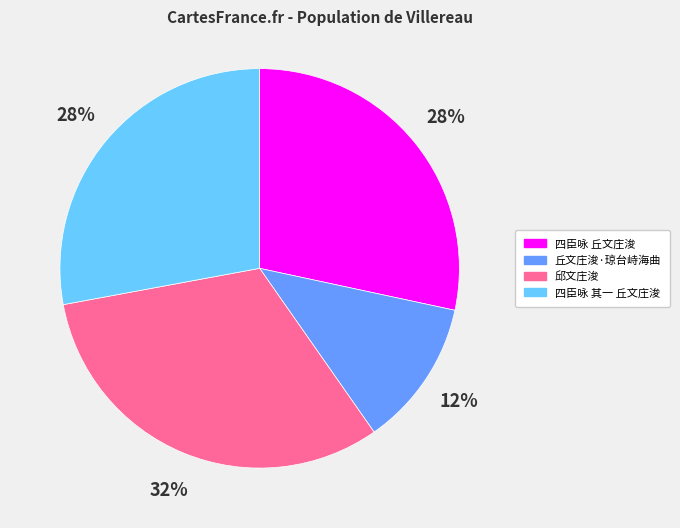

The 邱文庄浚 slice represents 32% of the pie. True or false?

True